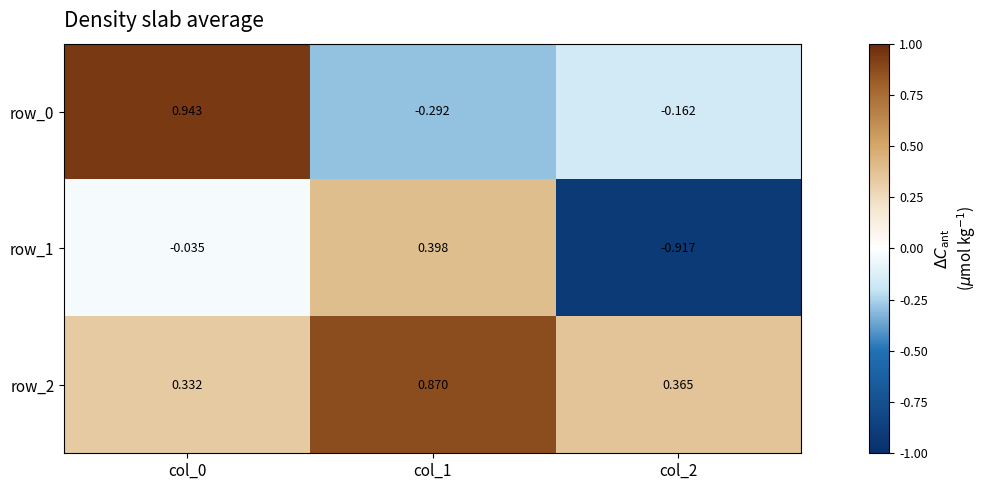

At which category is the sum across all series the highest?

col_0